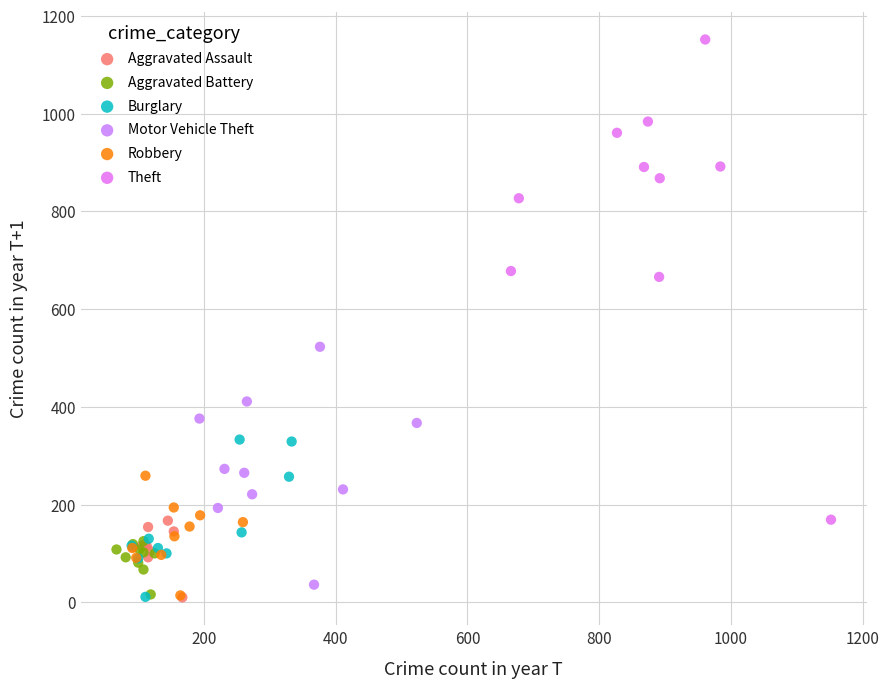

Which series contains the highest Y value?

Theft